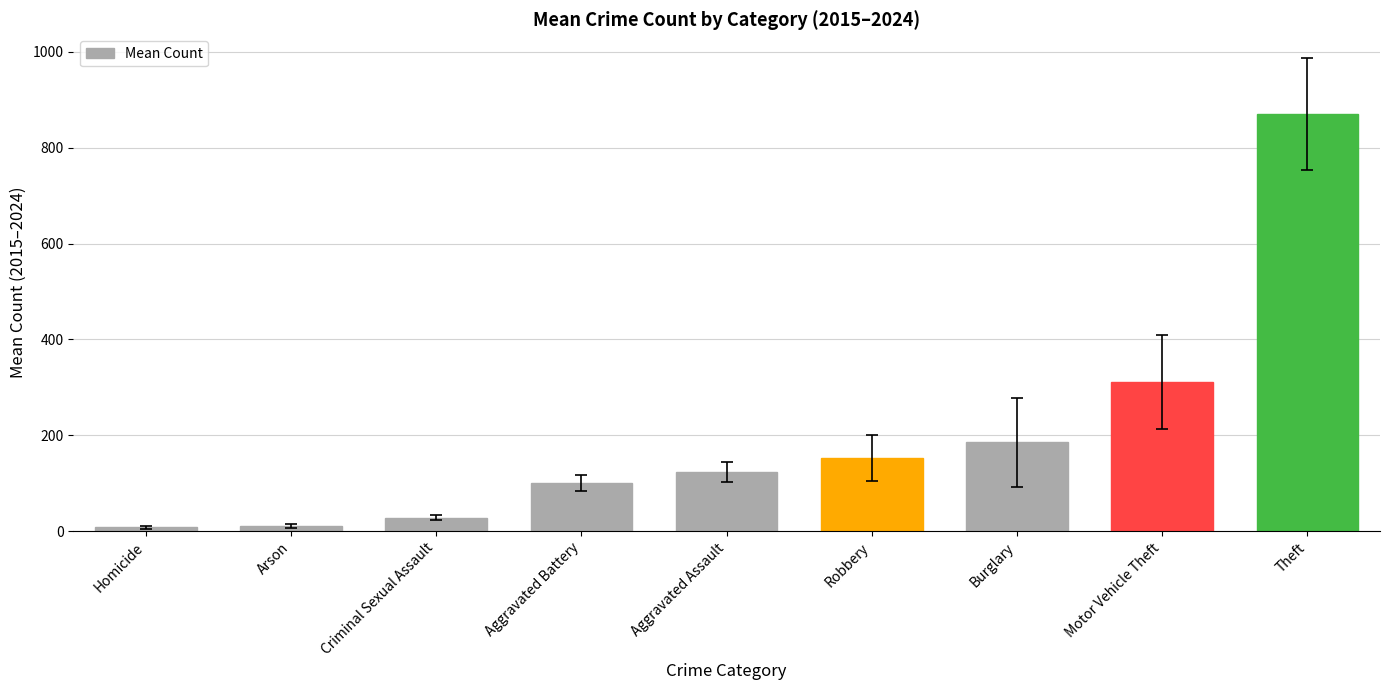

Is it true that the value at Motor Vehicle Theft is 155.2?

False